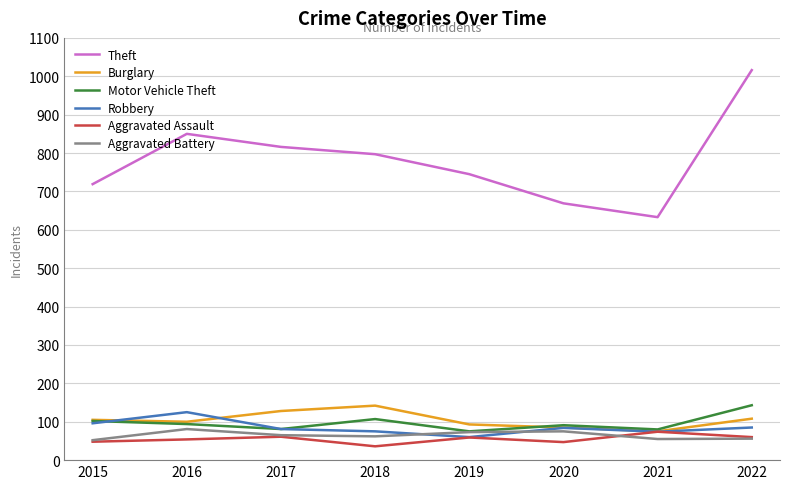

Count the number of categories in the chart.

8